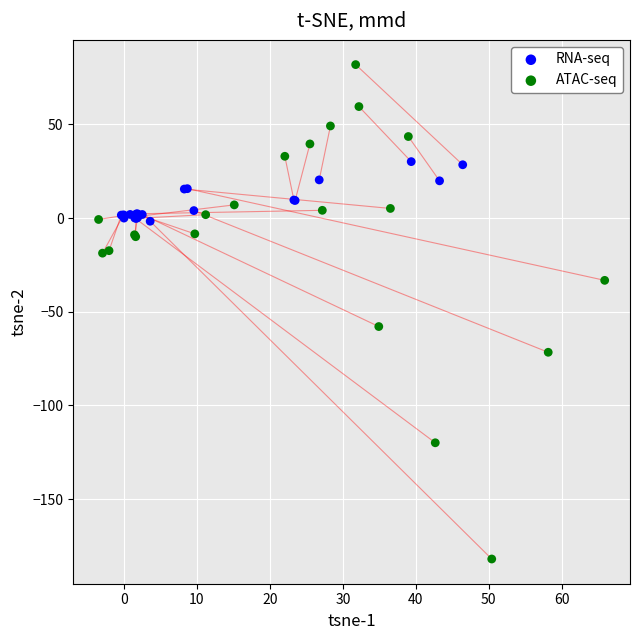

Which series contains the highest Y value?

ATAC-seq